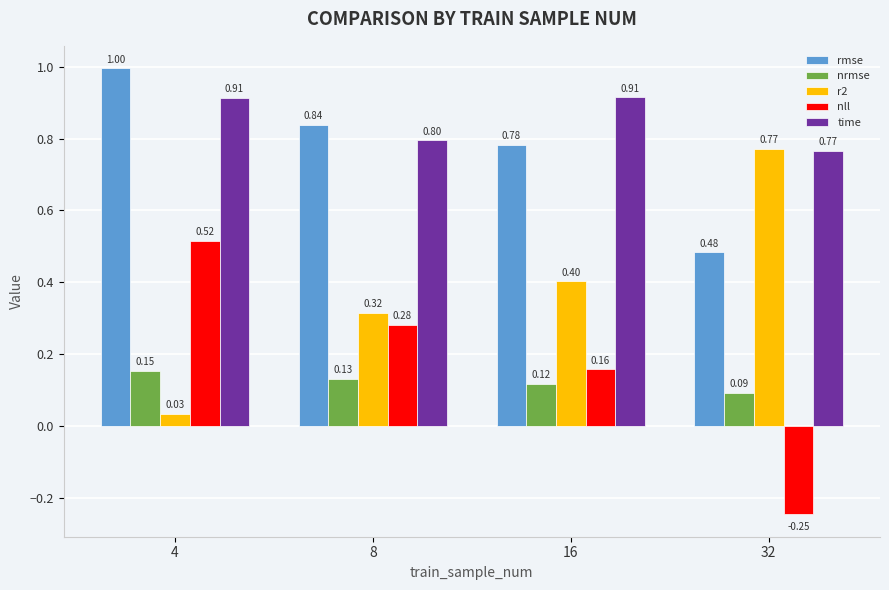

What is the sum of the rmse values at 32 and 8?

1.3